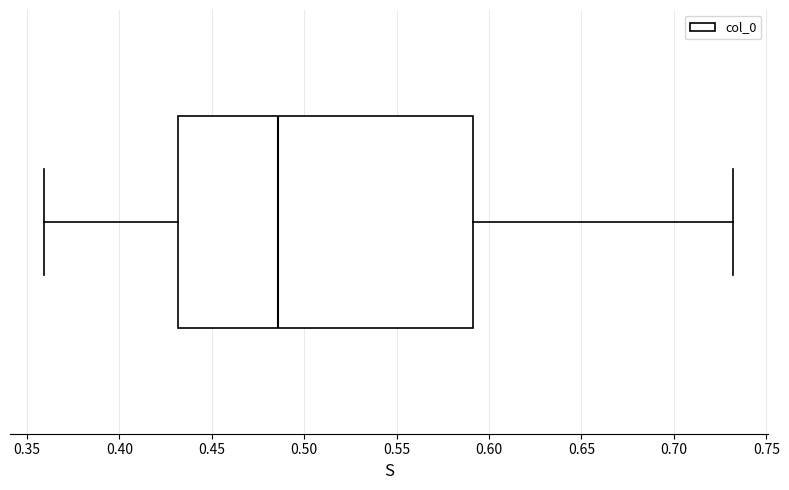

Read this box plot against the x-axis: the position of the median line, the range covered by the box, and the ends of both whiskers. The values are not printed on the chart, so give them approximately, as read against the axis.

median 0.485, box 0.430 to 0.590, whiskers 0.360 to 0.730